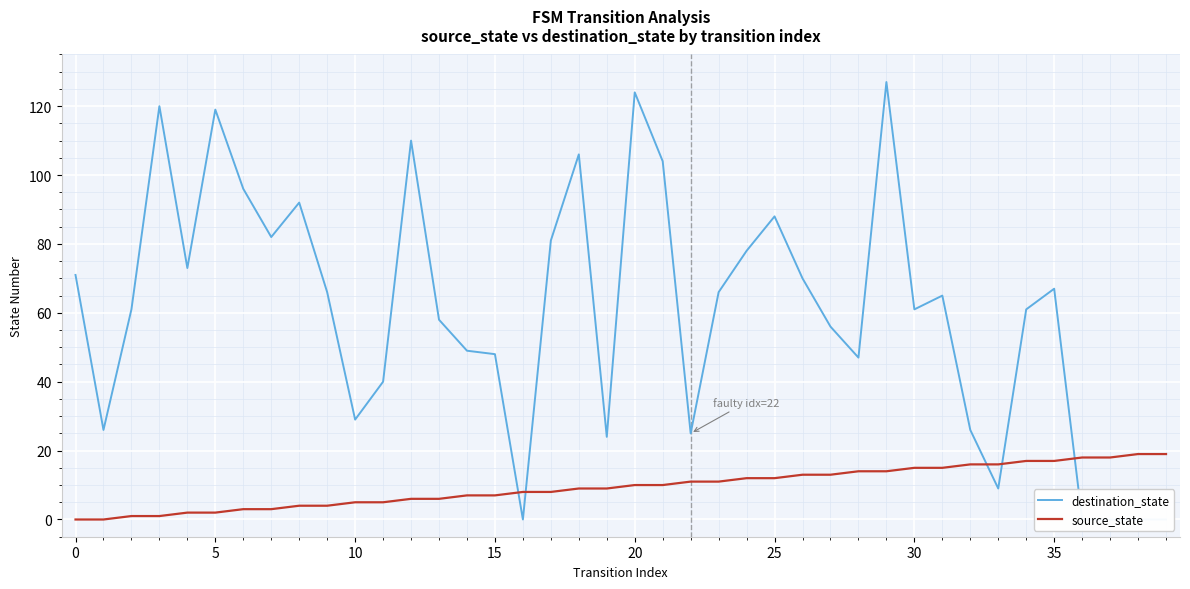

How many data points in source_state are less than 10?

20